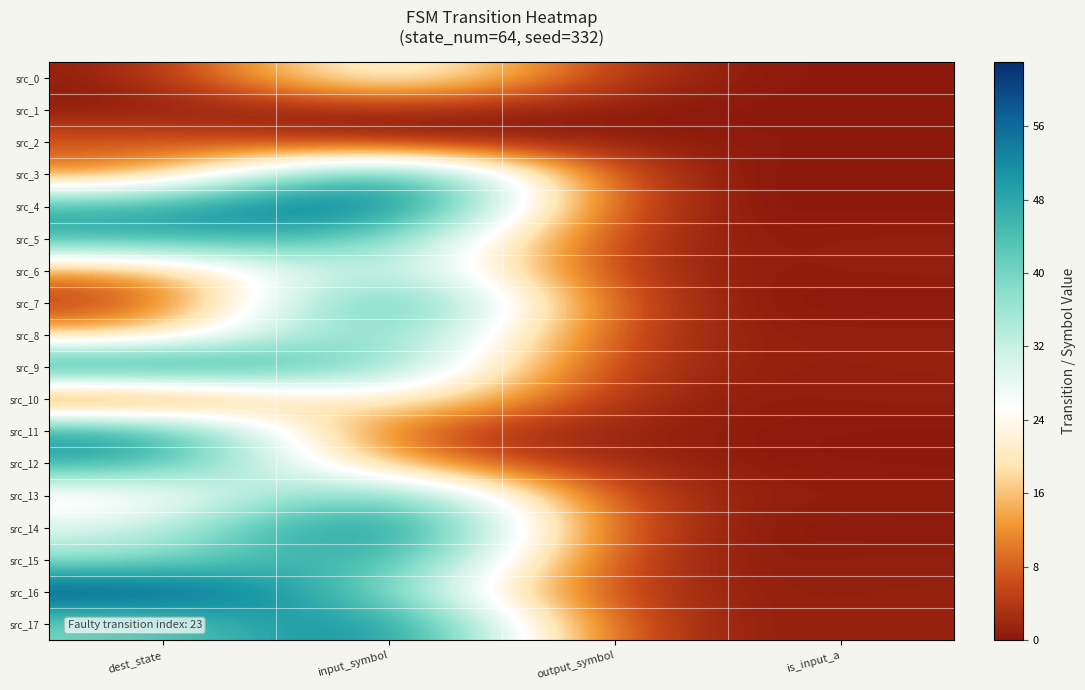

Reading right to left, list all the values displayed in this chart.

src_0: is_input_a=0	output_symbol=1	input_symbol=31	dest_state=0
src_1: is_input_a=0	output_symbol=0	input_symbol=1	dest_state=0
src_2: is_input_a=0	output_symbol=1	input_symbol=0	dest_state=8
src_3: is_input_a=0	output_symbol=0	input_symbol=60	dest_state=9
src_4: is_input_a=0	output_symbol=0	input_symbol=63	dest_state=47
src_5: is_input_a=1	output_symbol=0	input_symbol=44	dest_state=47
src_6: is_input_a=1	output_symbol=0	input_symbol=42	dest_state=11
src_7: is_input_a=0	output_symbol=1	input_symbol=57	dest_state=2
src_8: is_input_a=1	output_symbol=1	input_symbol=48	dest_state=15
src_9: is_input_a=1	output_symbol=1	input_symbol=40	dest_state=54
src_10: is_input_a=1	output_symbol=0	input_symbol=29	dest_state=1
src_11: is_input_a=0	output_symbol=1	input_symbol=4	dest_state=52
src_12: is_input_a=0	output_symbol=1	input_symbol=12	dest_state=49
src_13: is_input_a=1	output_symbol=1	input_symbol=50	dest_state=20
src_14: is_input_a=0	output_symbol=1	input_symbol=62	dest_state=29
src_15: is_input_a=1	output_symbol=0	input_symbol=54	dest_state=36
src_16: is_input_a=1	output_symbol=1	input_symbol=41	dest_state=62
src_17: is_input_a=1	output_symbol=1	input_symbol=60	dest_state=39